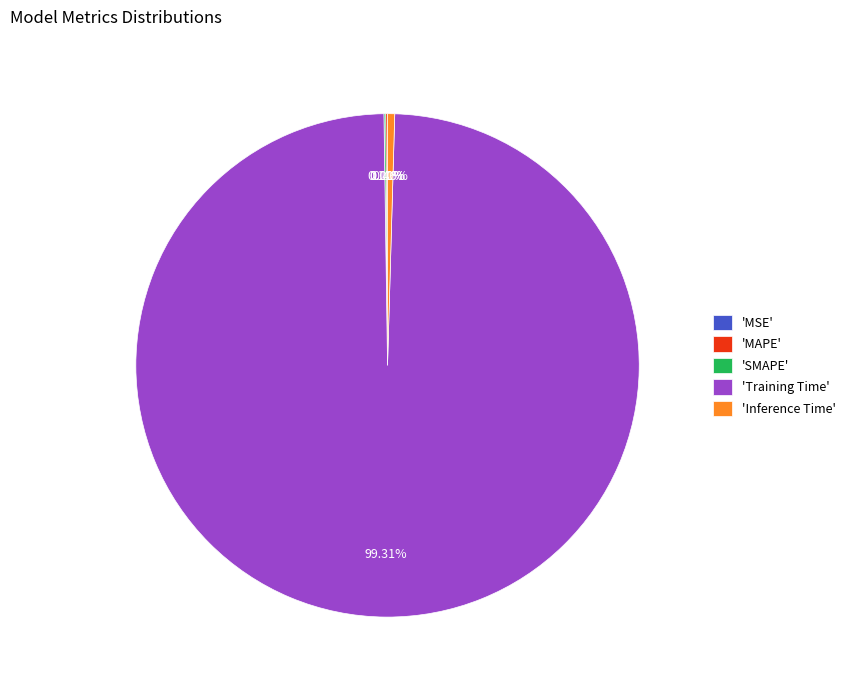

Which slice is the largest?

'Training Time'